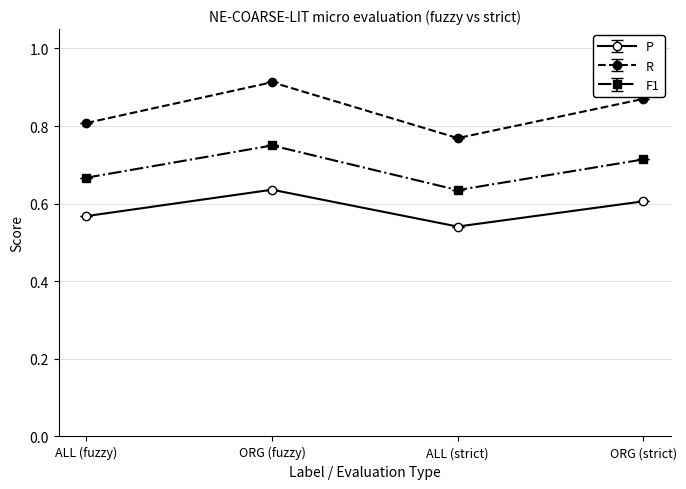

At how many categories does at least one series exceed 0?

4